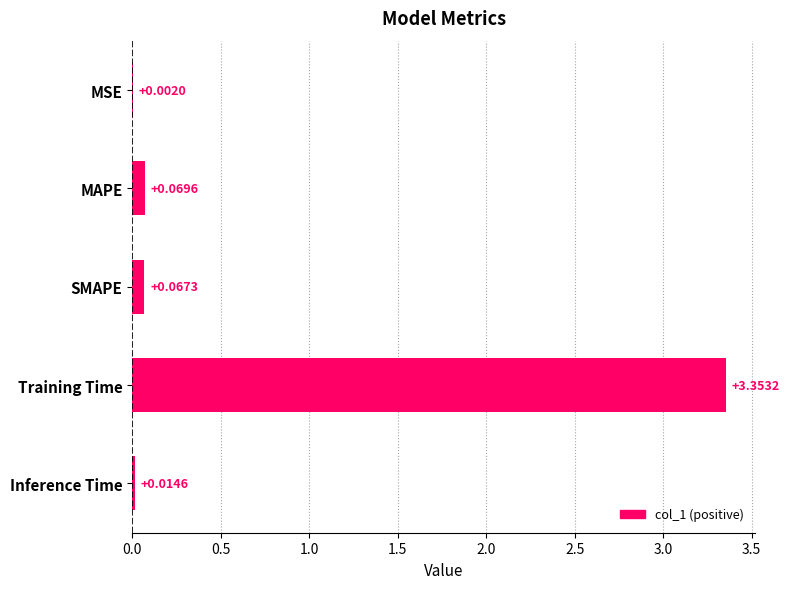

Are the bars horizontal?

Yes